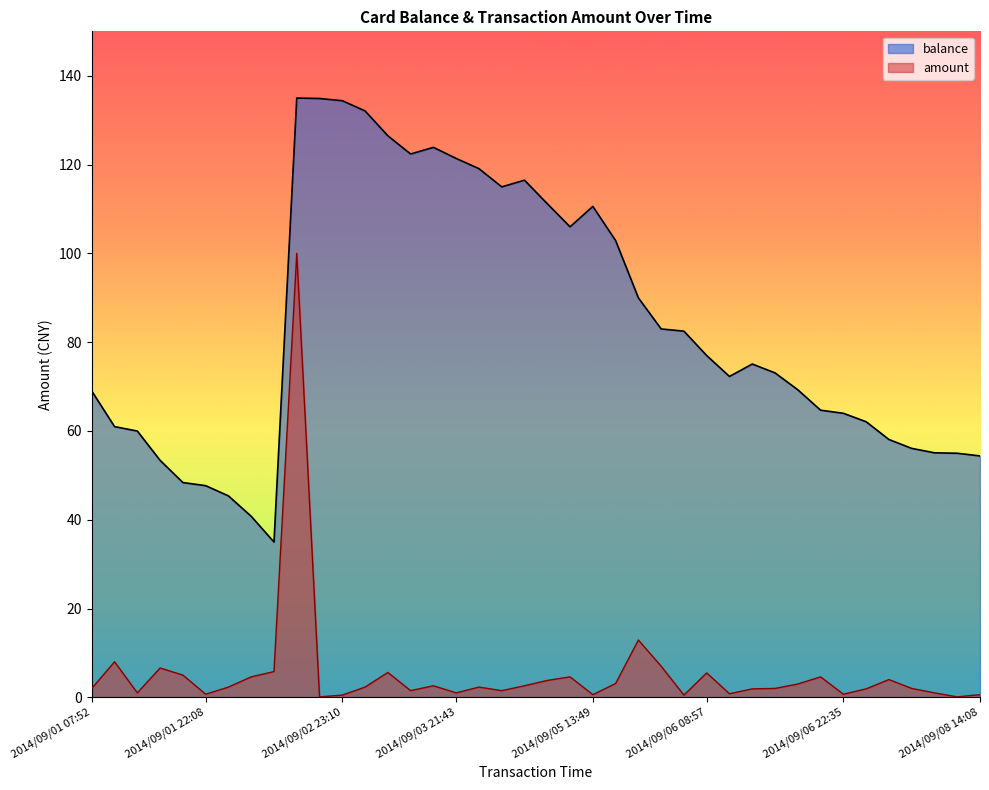

What is the smallest value displayed?

0.1